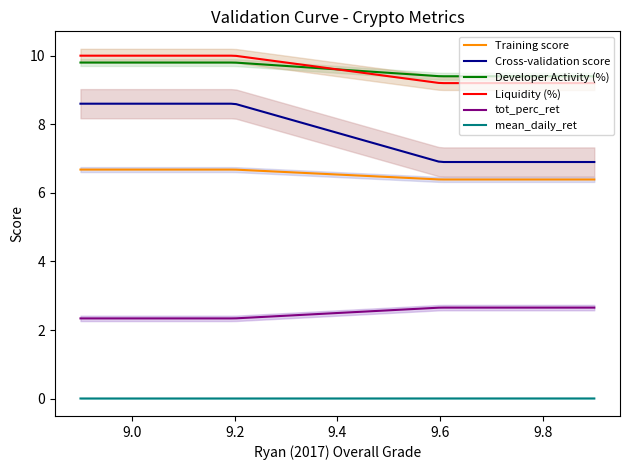

What is the average value of the Mean series?

6.5